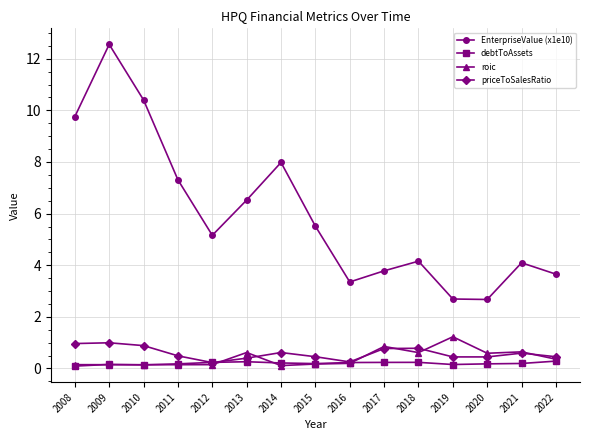

What is the sum of the EnterpriseValue (x1e10) values at 2017 and 2013?

10.3